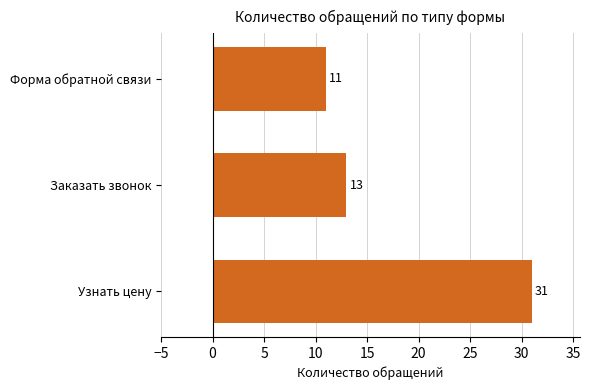

Count the number of categories in the chart.

3